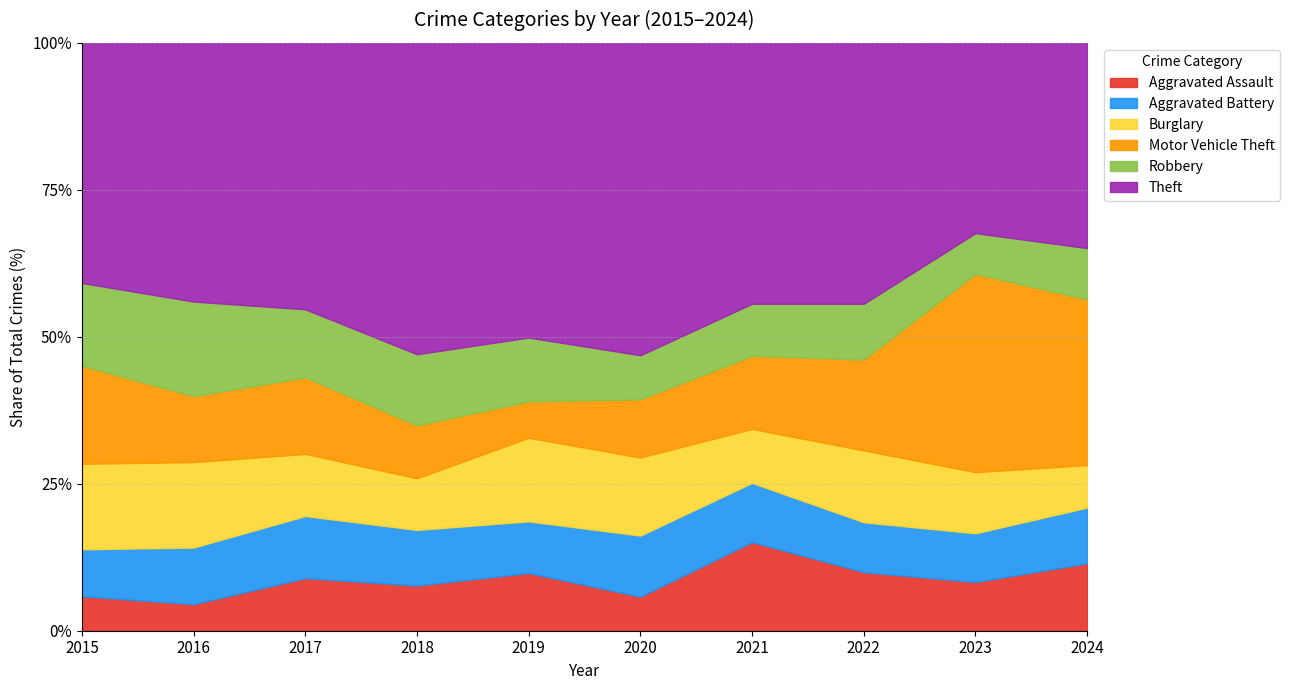

What is the difference between the highest and lowest values at 2017?

179